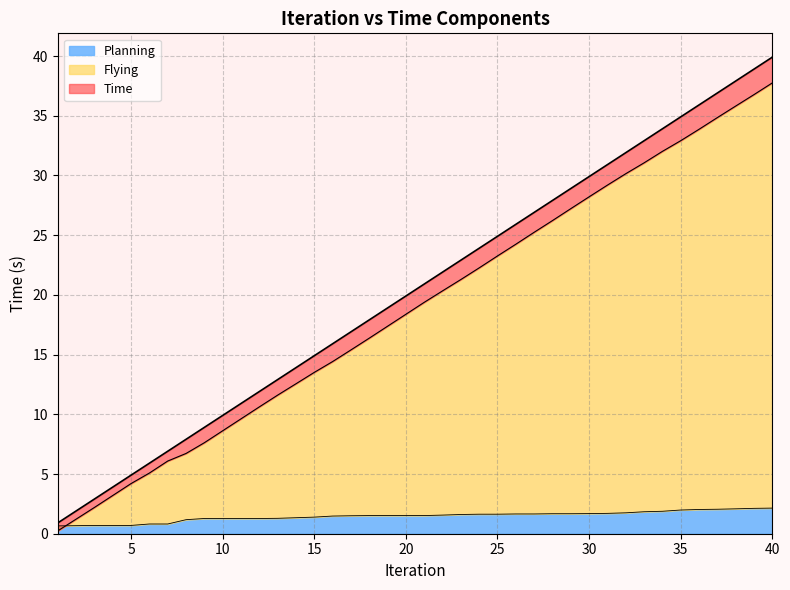

True or false: Time has more than 0 interior local peaks.

False